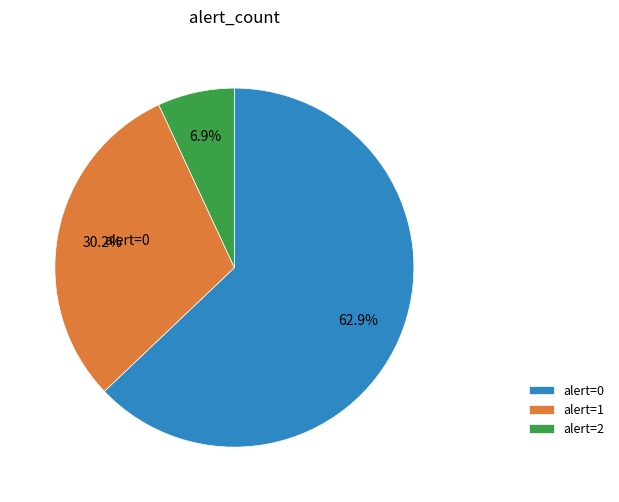

Which has a higher value, alert=0 or alert=1?

alert=0